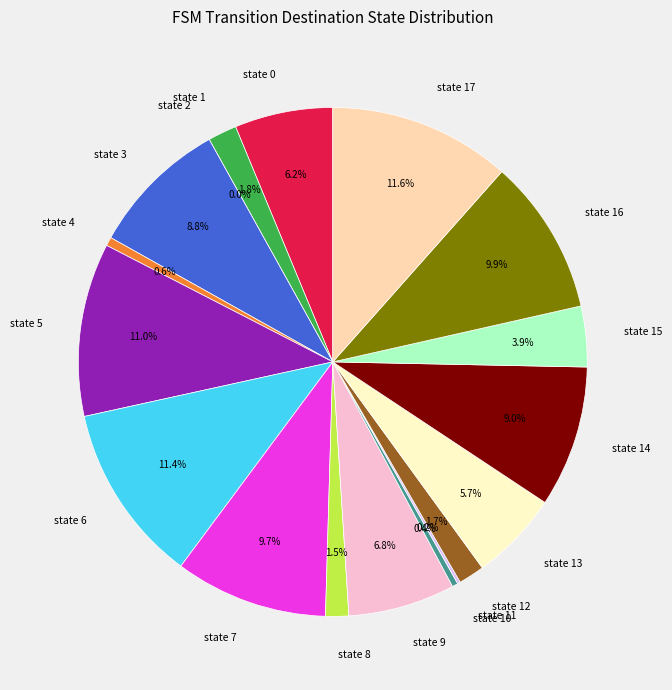

To the nearest percent, what is the difference between the state 8 and state 13 slice percentages?

4%